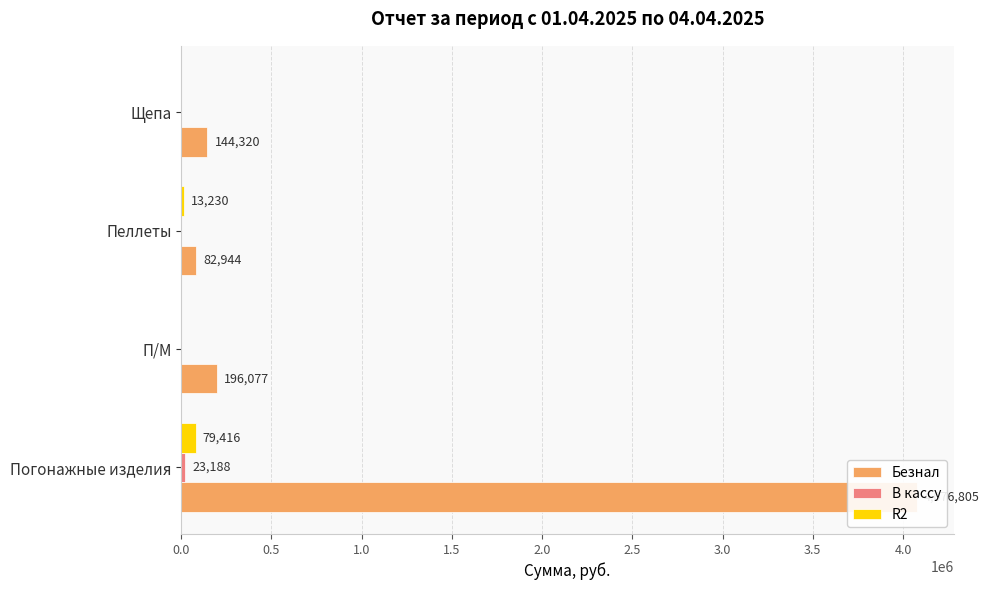

How many groups of bars are there?

4